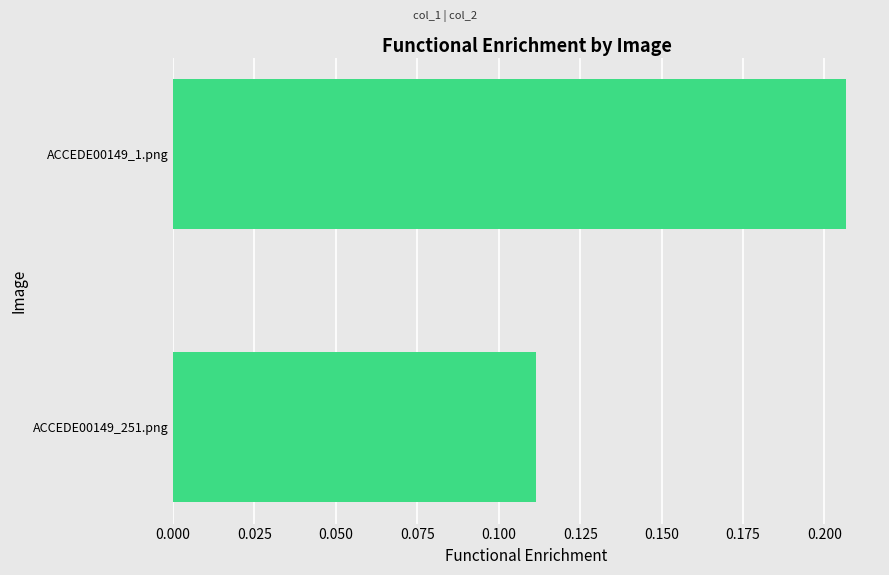

Is it true that the value at ACCEDE00149_1.png is 0.3?

False